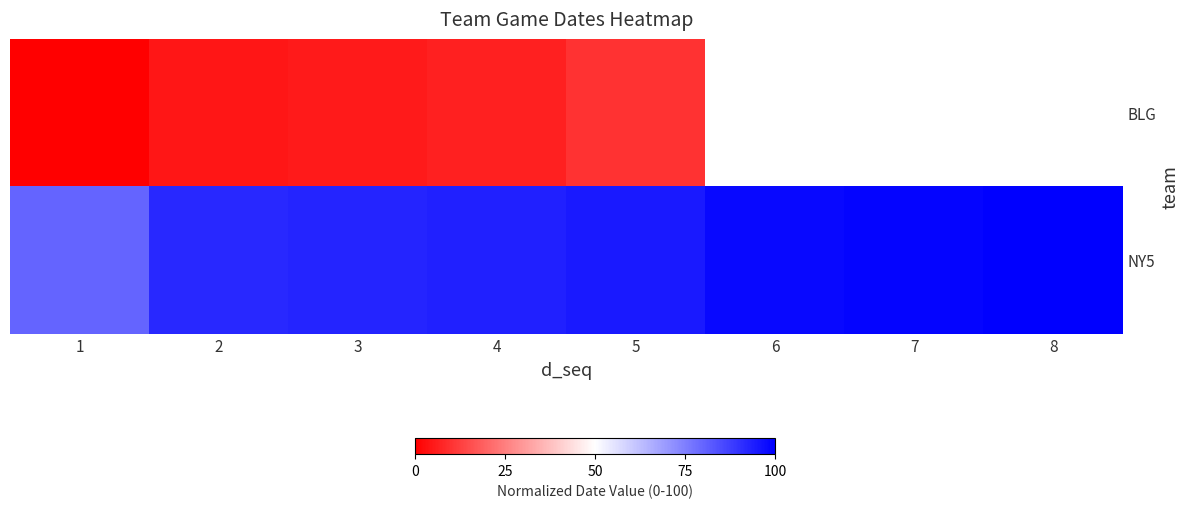

Is it true that NY5 equals 92.8 at 3?

True